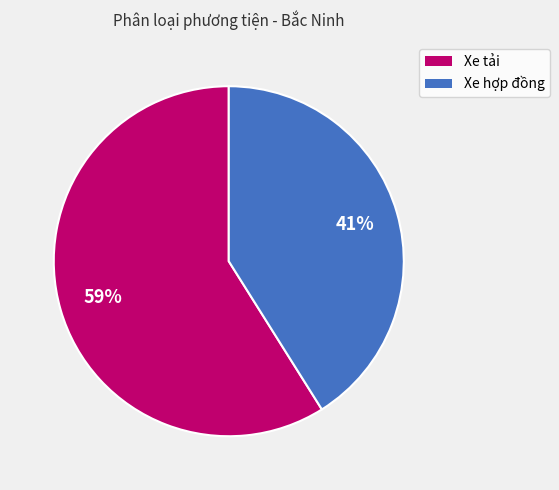

True or false: Xe tải accounts for 54% of the total.

False